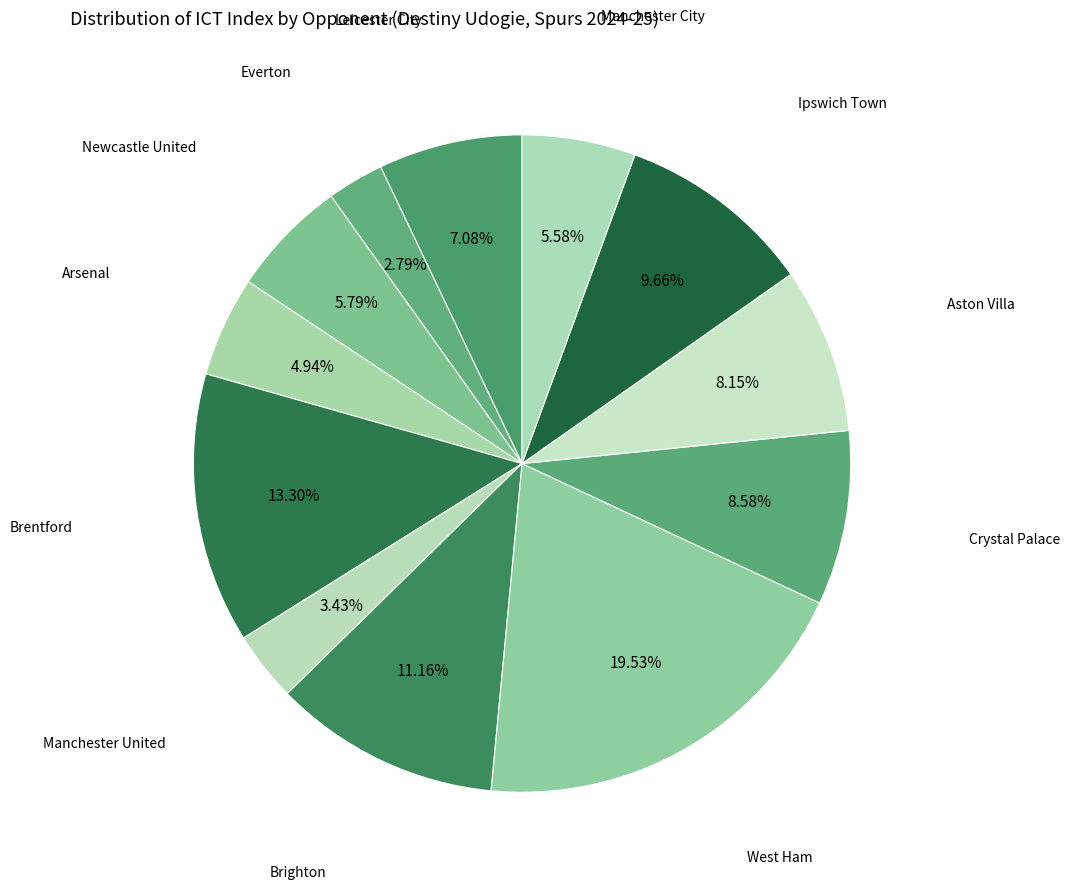

How many slices are in this pie chart?

12